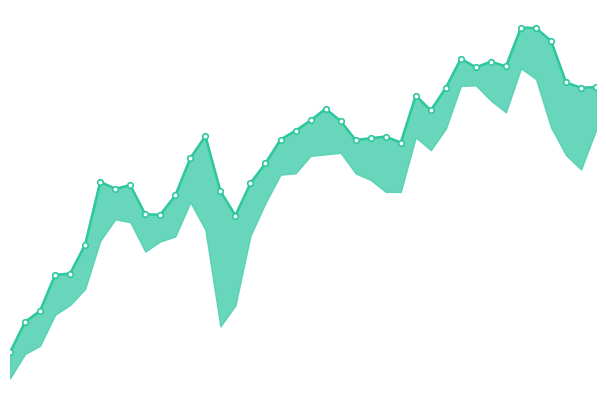

What is the average value?

25227